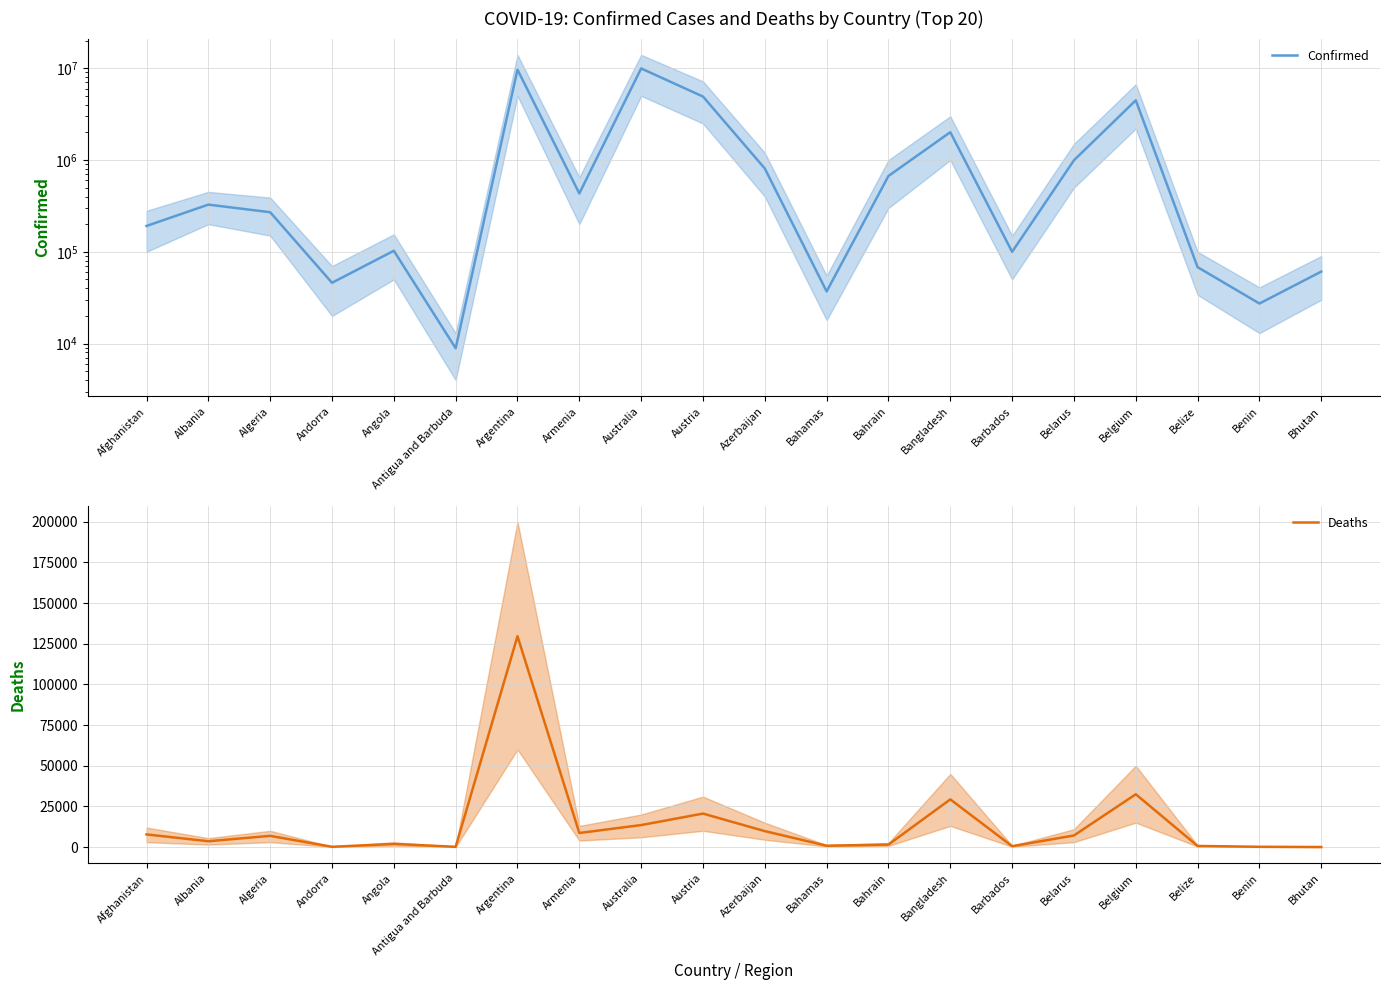

Is it true that Deaths equals 4086 at Belarus?

False